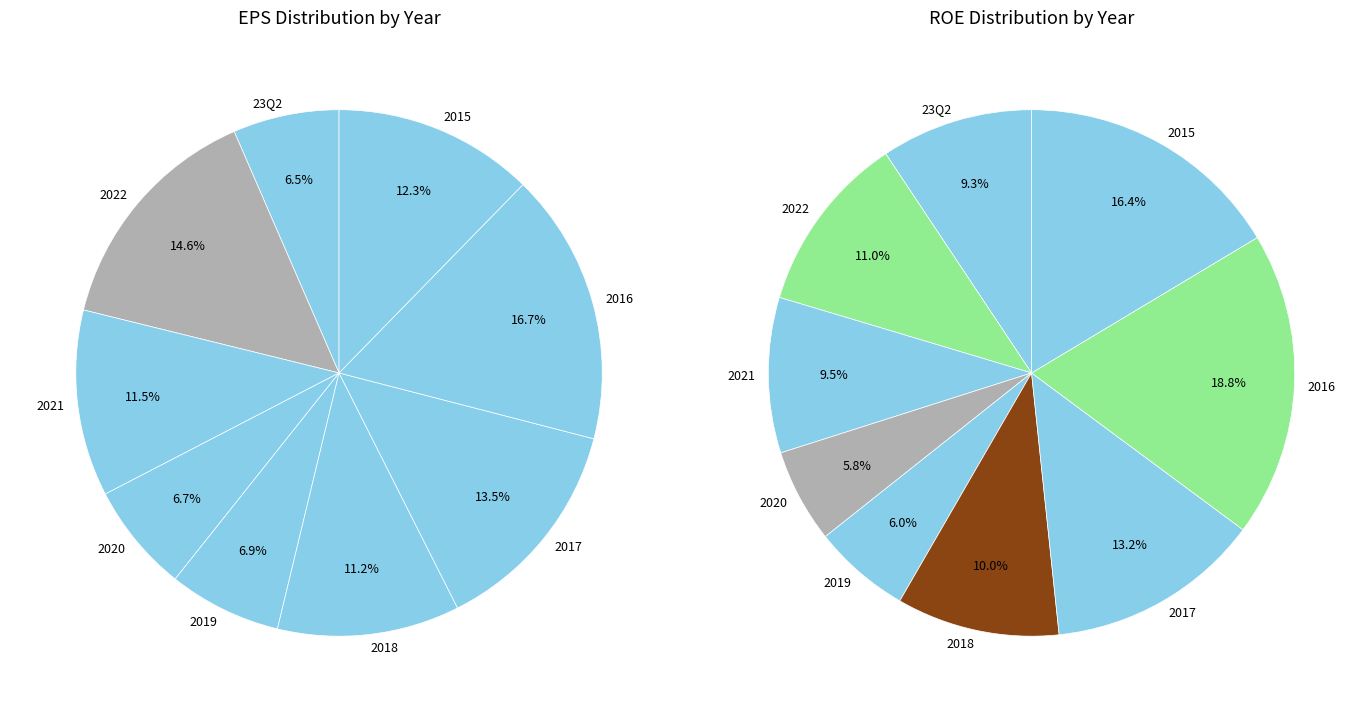

Between 2022 and 2020, which is larger?

2022